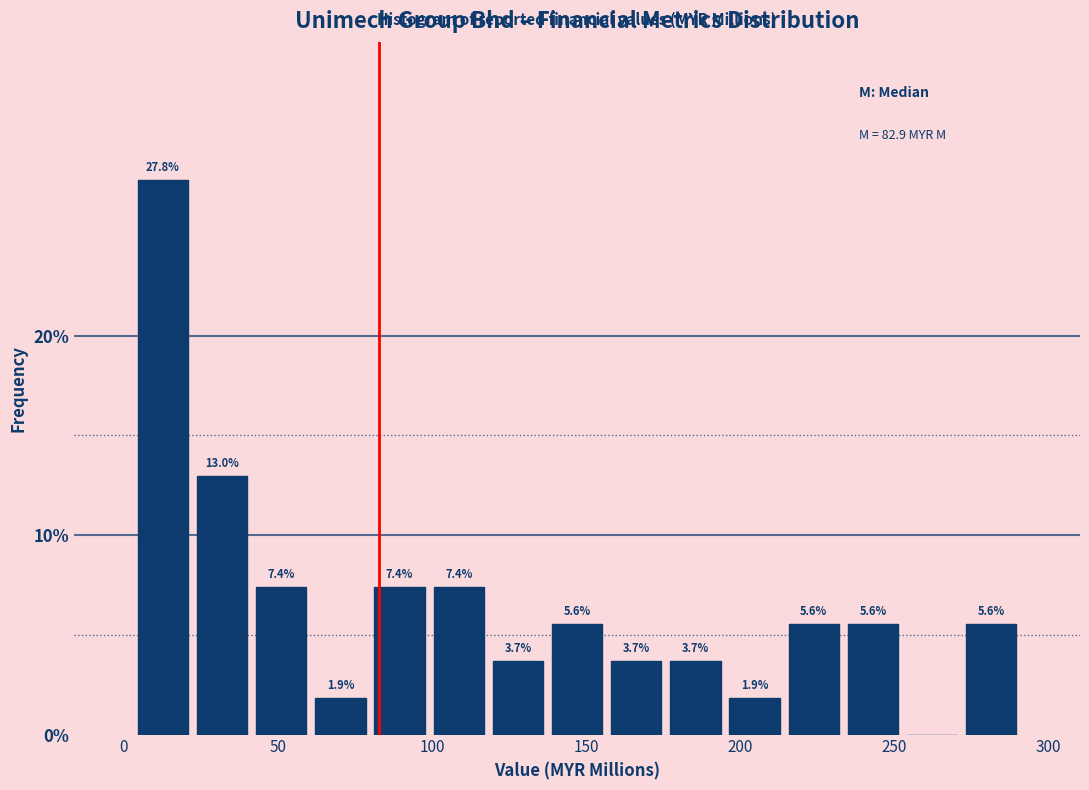

Read against the x-axis, roughly where is the centre of the tallest bar?

15